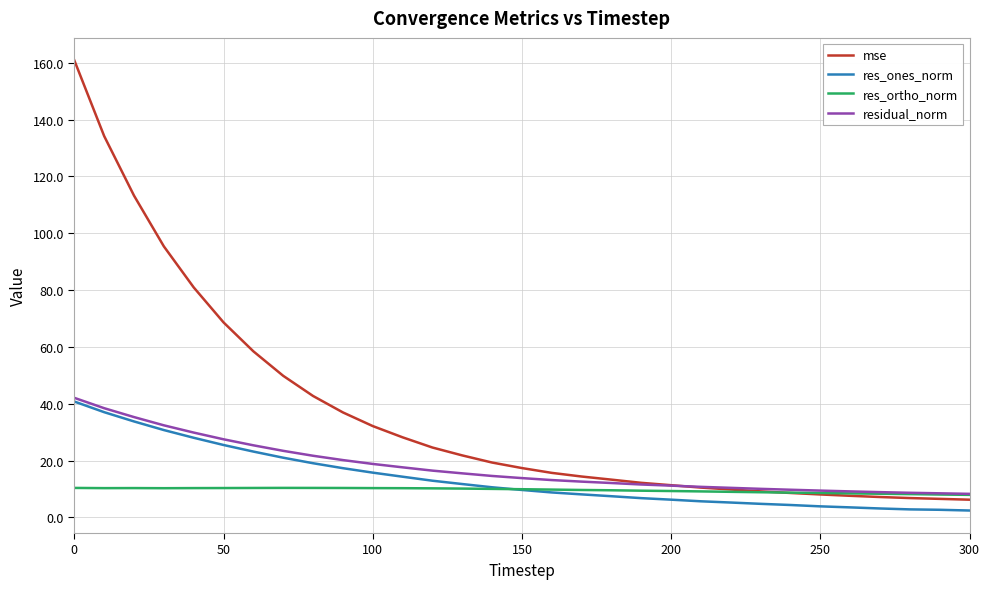

What is the minimum value shown in the chart?

2.4